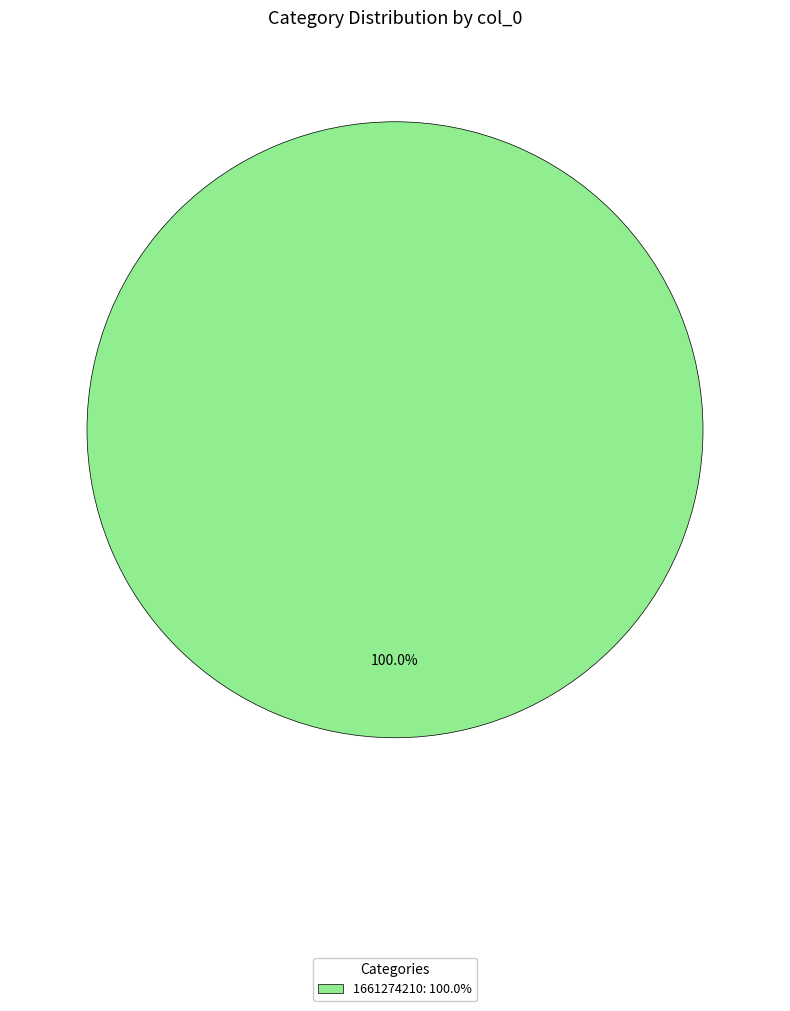

How many segments does this pie chart have?

1